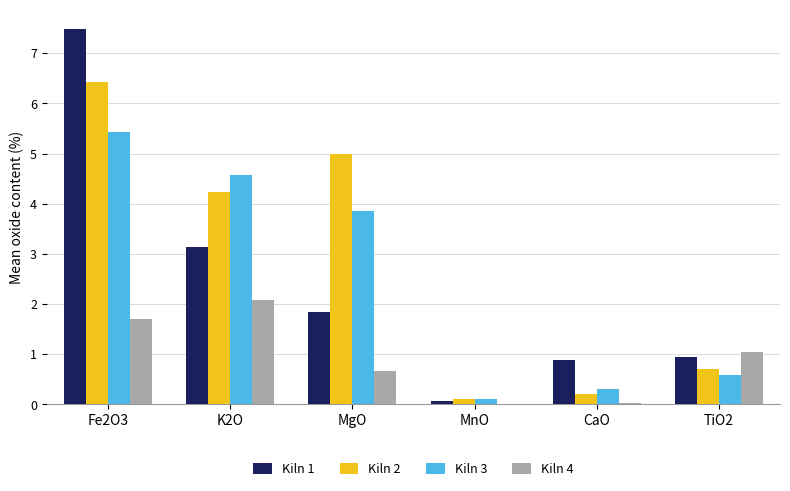

How many values in the Kiln 1 series exceed 1?

3